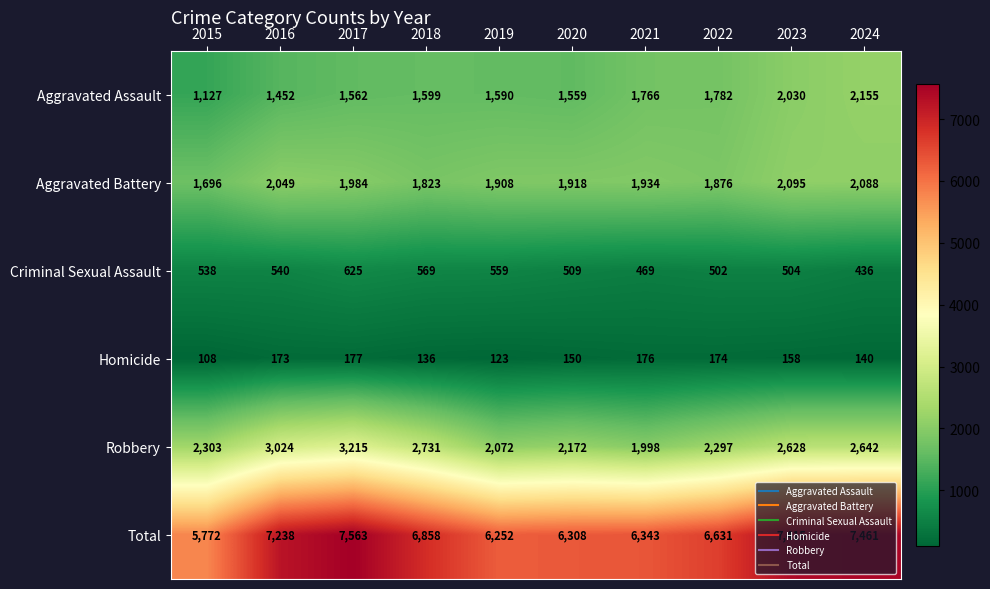

What value does the Aggravated Battery series have at 2023, to the nearest 5?

2095